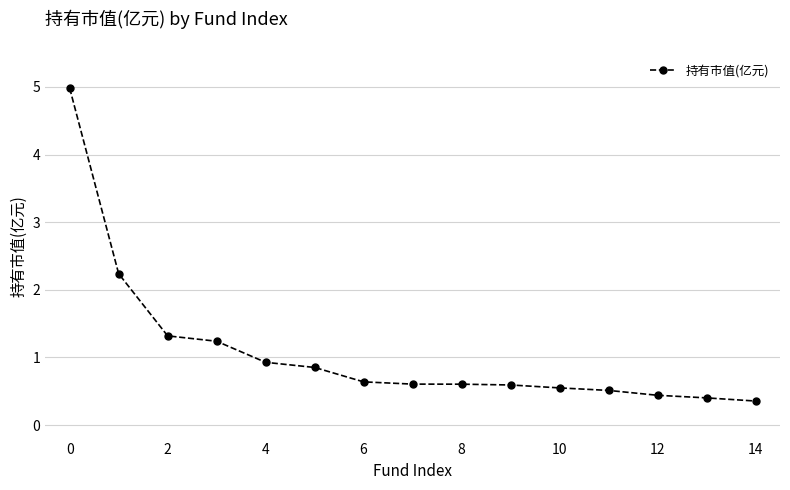

Does the chart display data point markers on the line(s)?

Yes